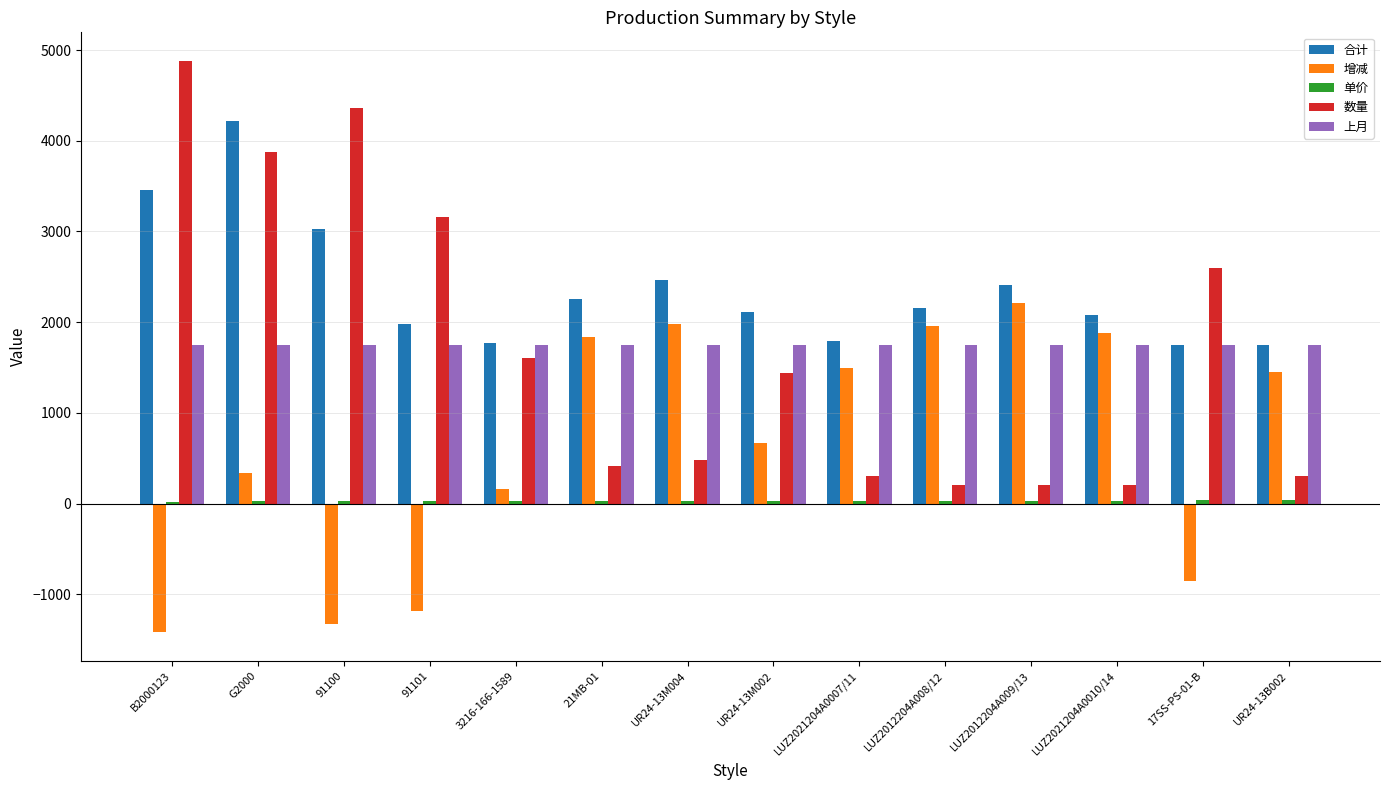

How many bars are there in total?

70